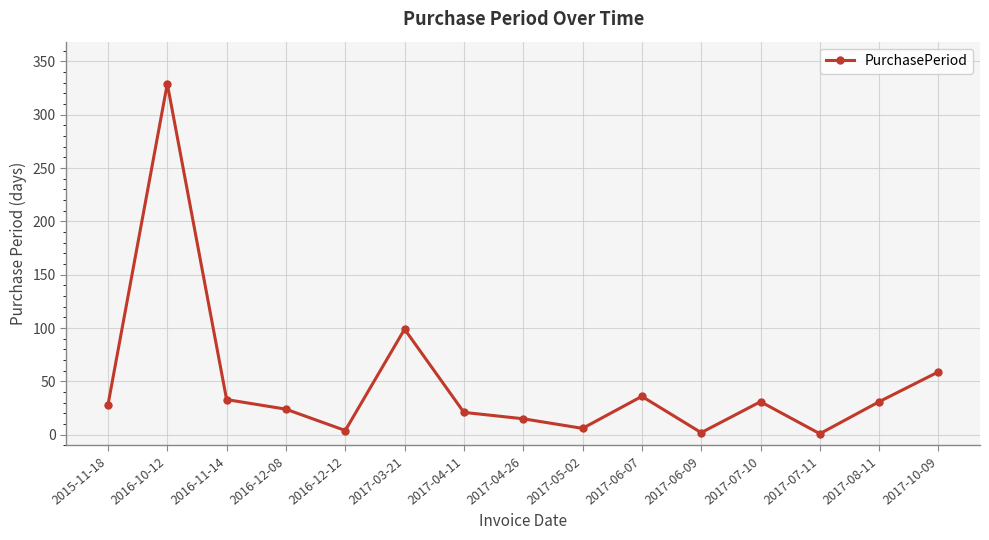

True or false: there are more than 2 points higher than both neighbors.

True